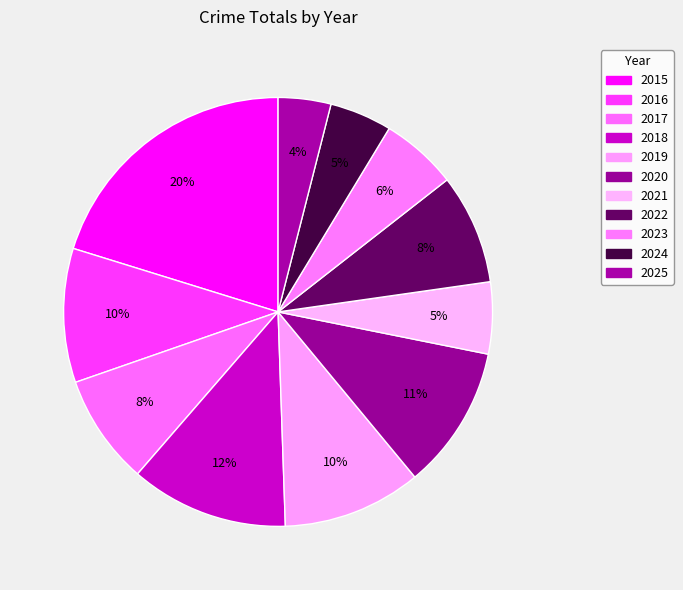

What is the largest slice in the pie chart?

2015